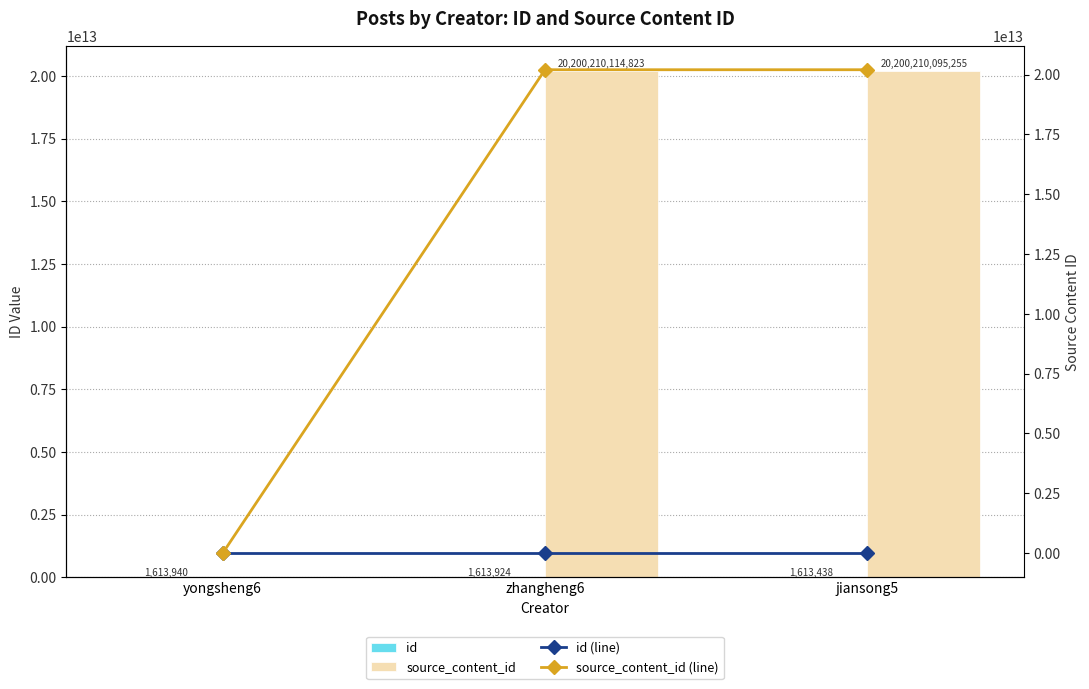

What is the sum of all id (line) values?

4841302